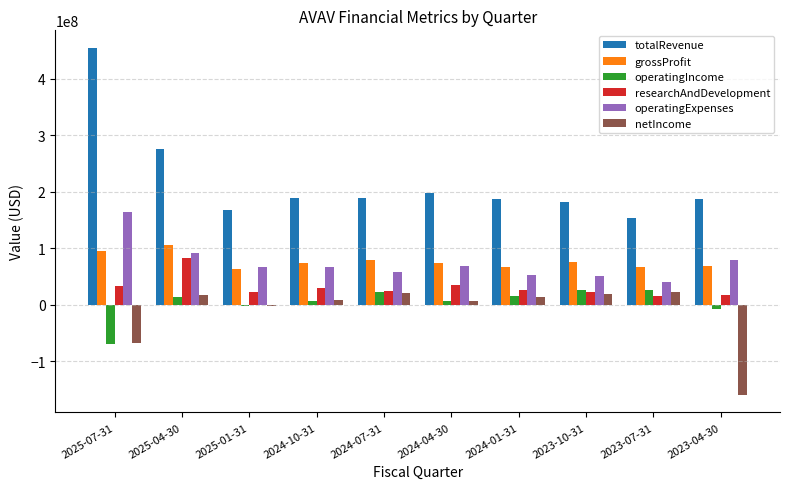

The totalRevenue series shows 251259838 at 2025-01-31. True or false?

False